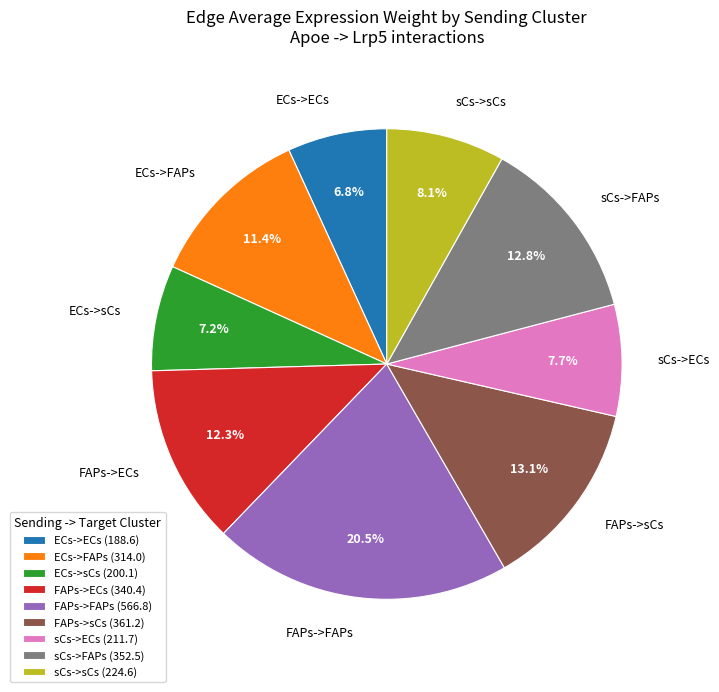

Between sCs->sCs and FAPs->sCs, which is larger?

FAPs->sCs